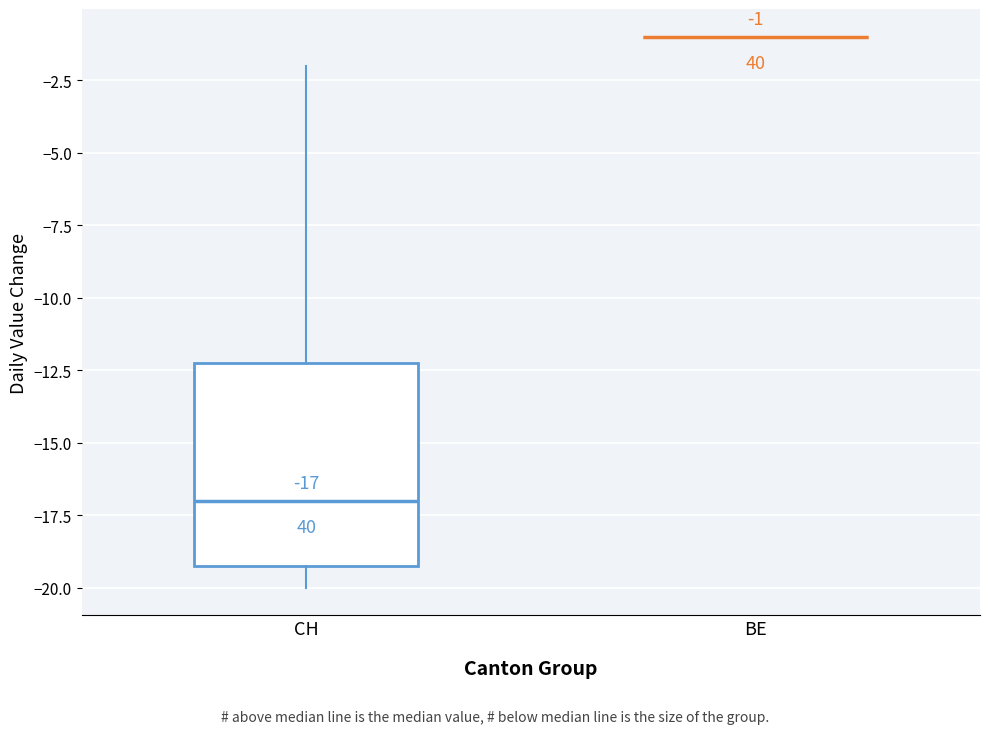

Which box is the tallest, from its lower edge to its upper edge?

CH